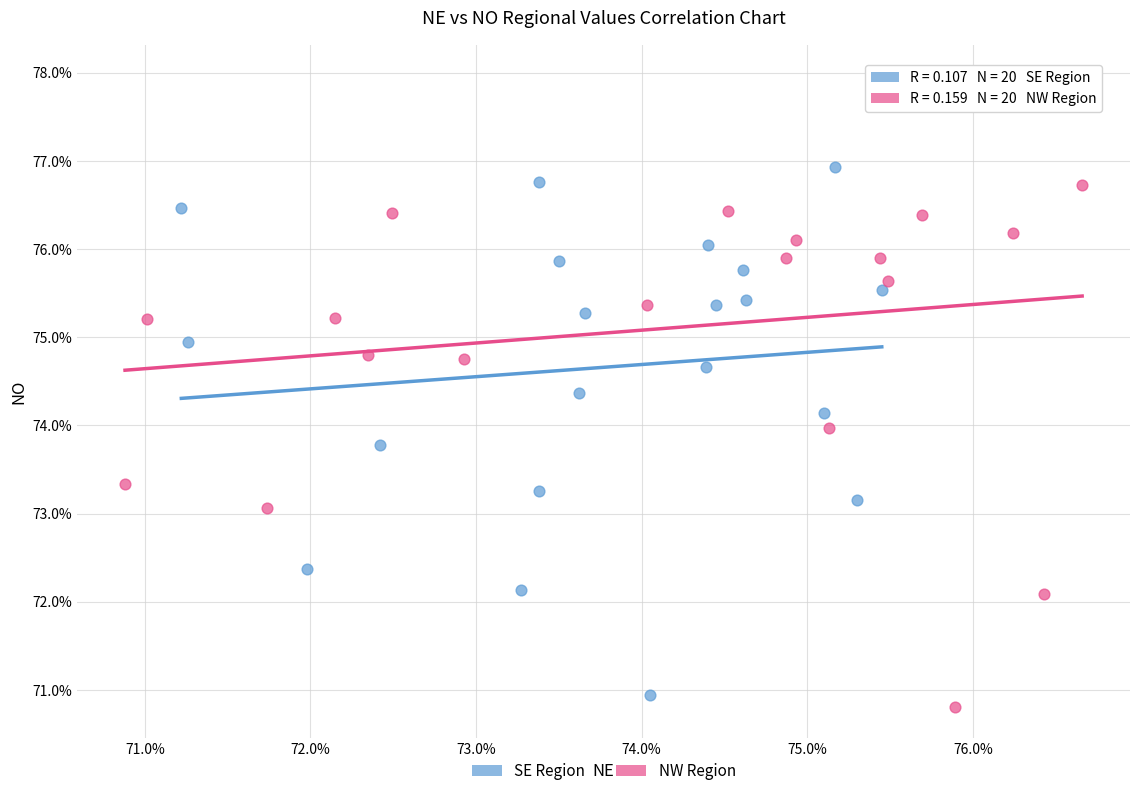

Which series contains the highest Y value?

NW Region